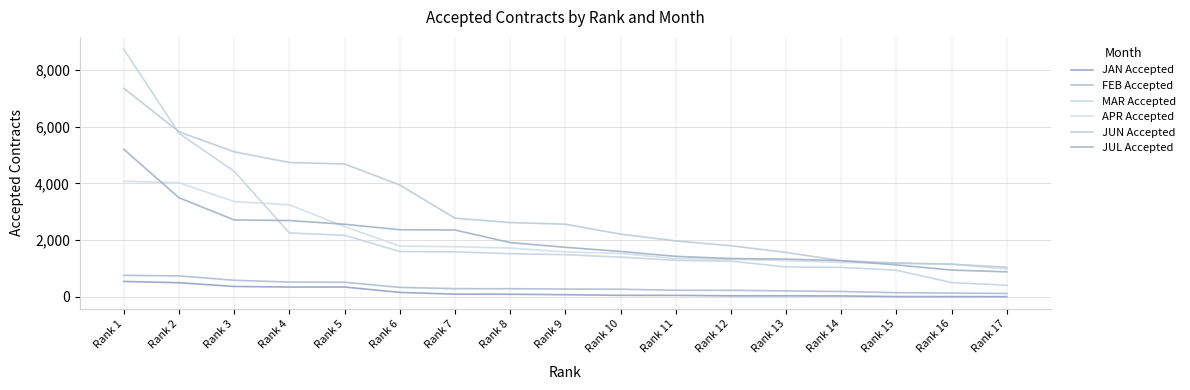

True or false: FEB Accepted and JUN Accepted intersect in this chart.

False